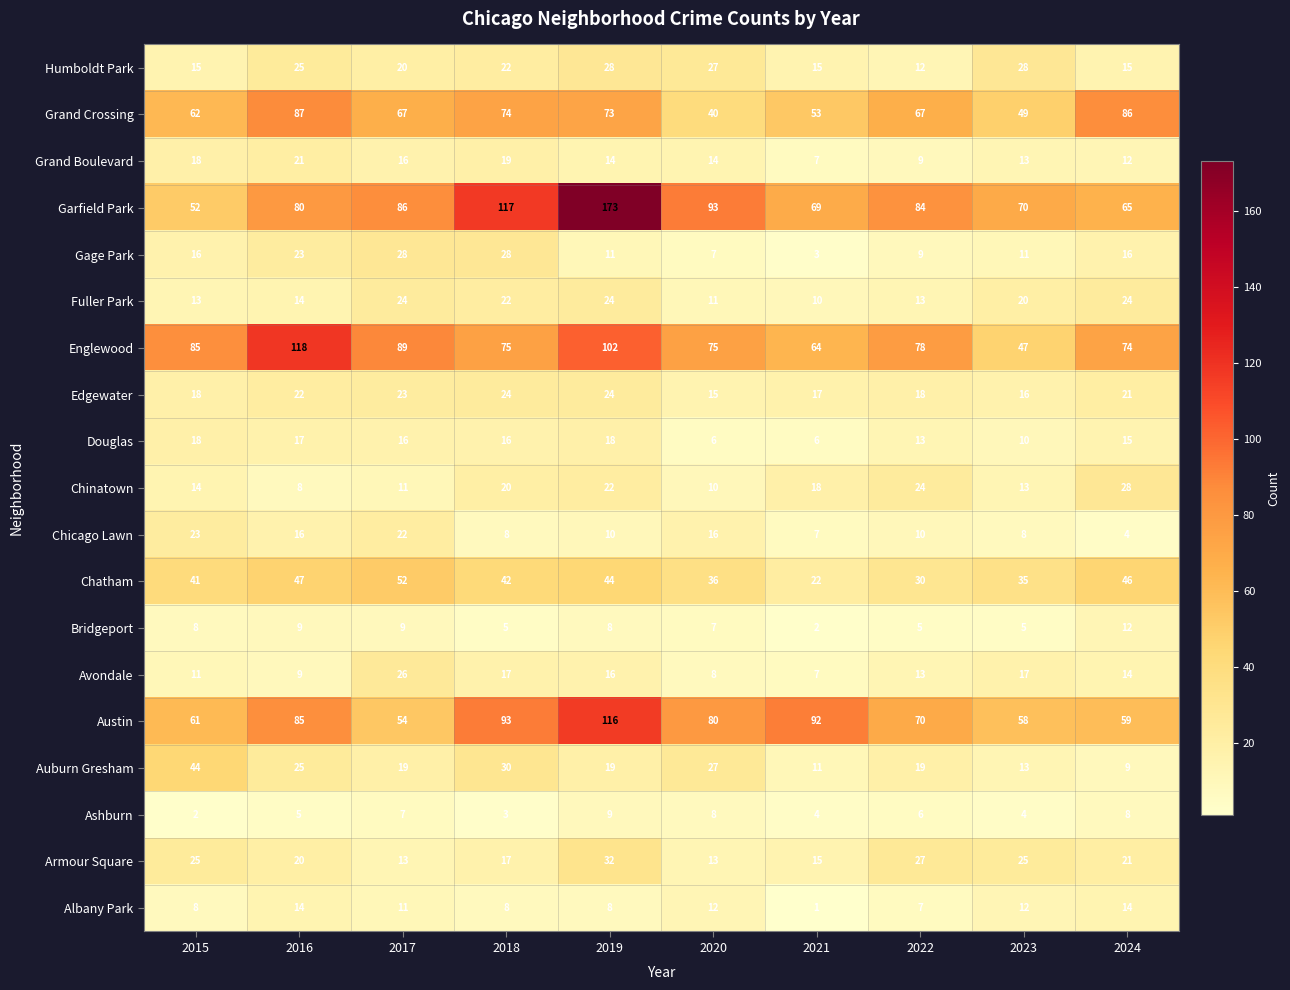

At which label is Humboldt Park closest to 20?

2017